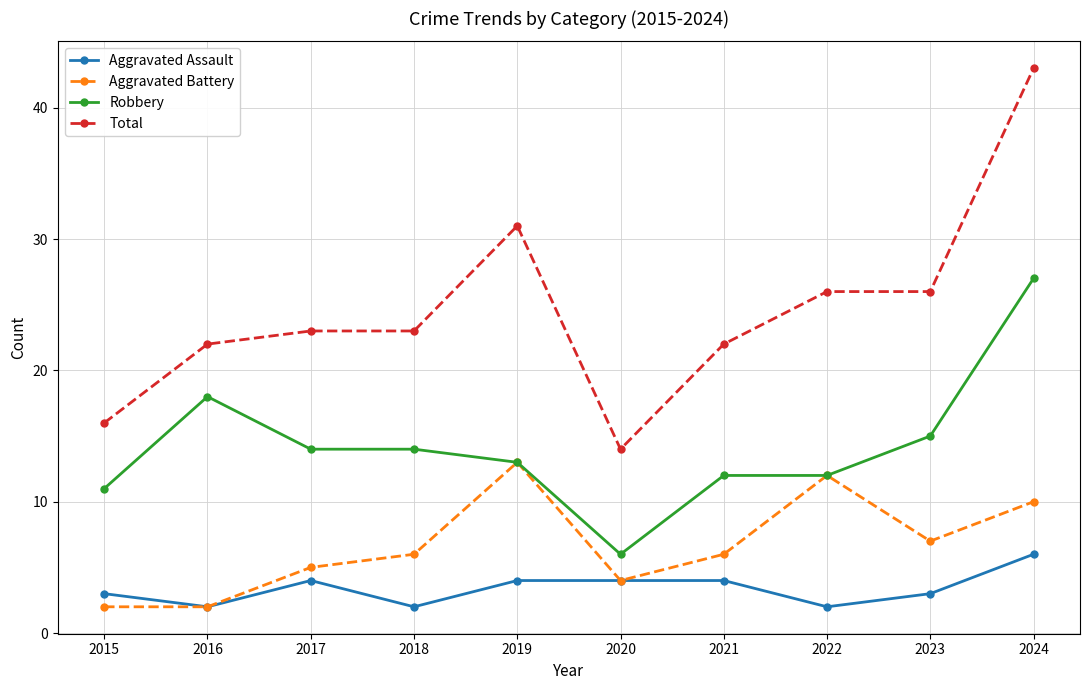

True or false: Robbery and Total cross at least once.

False